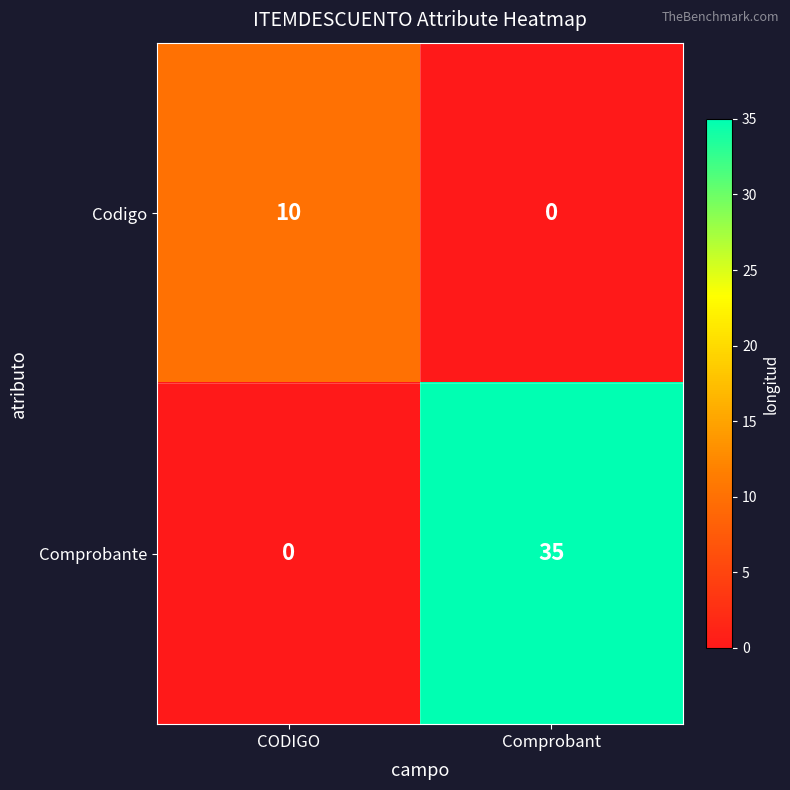

The value of Comprobante at CODIGO is 0. True or false?

True